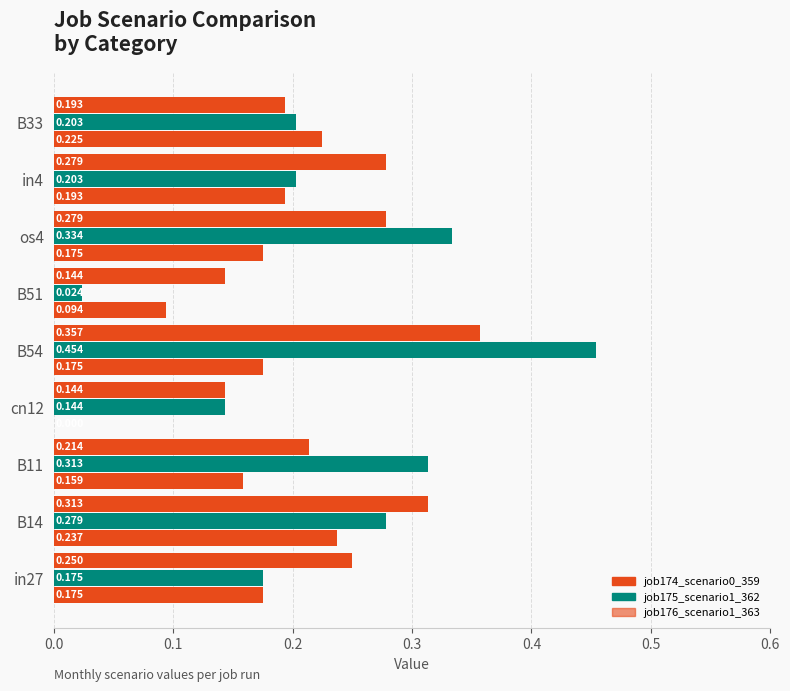

Count the number of categories in the chart.

9